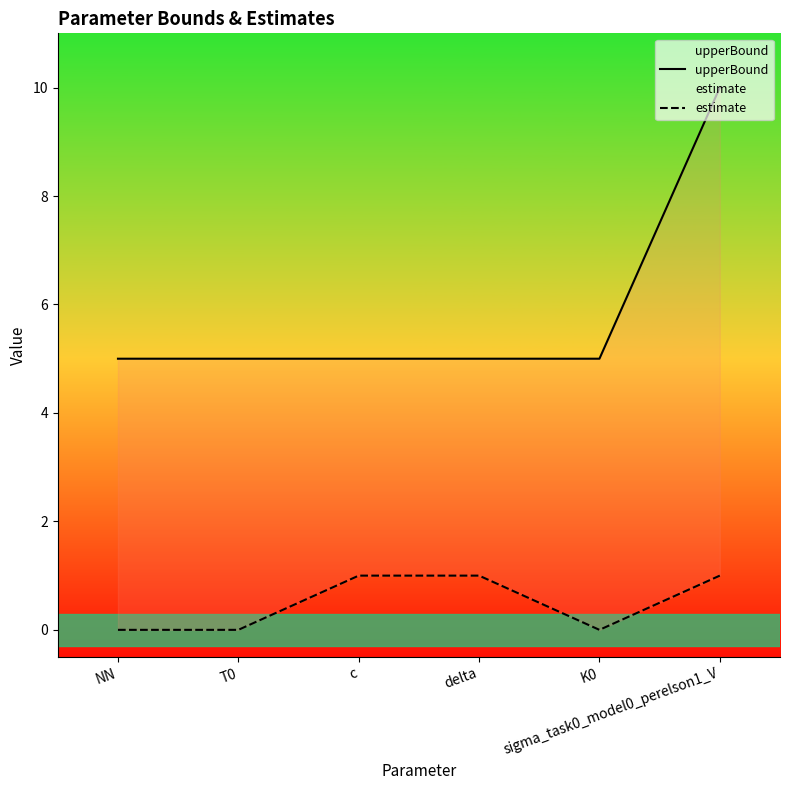

What is the greatest value displayed?

10